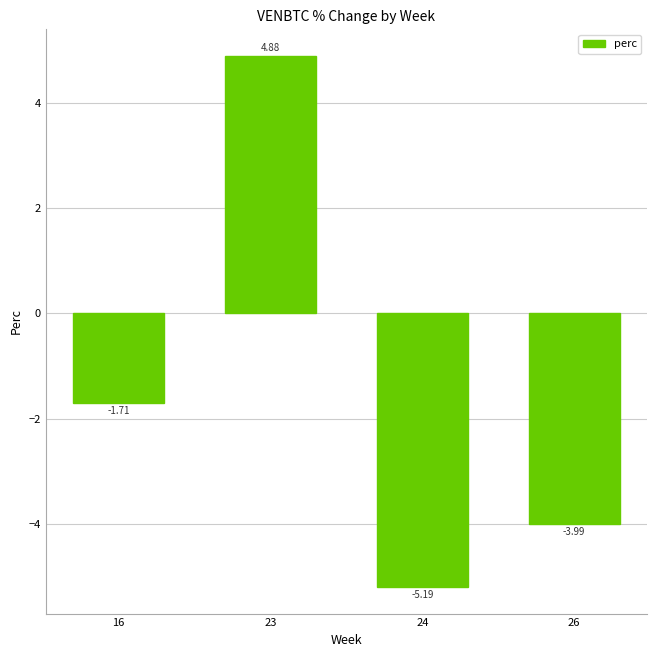

Does the chart contain any negative values?

Yes